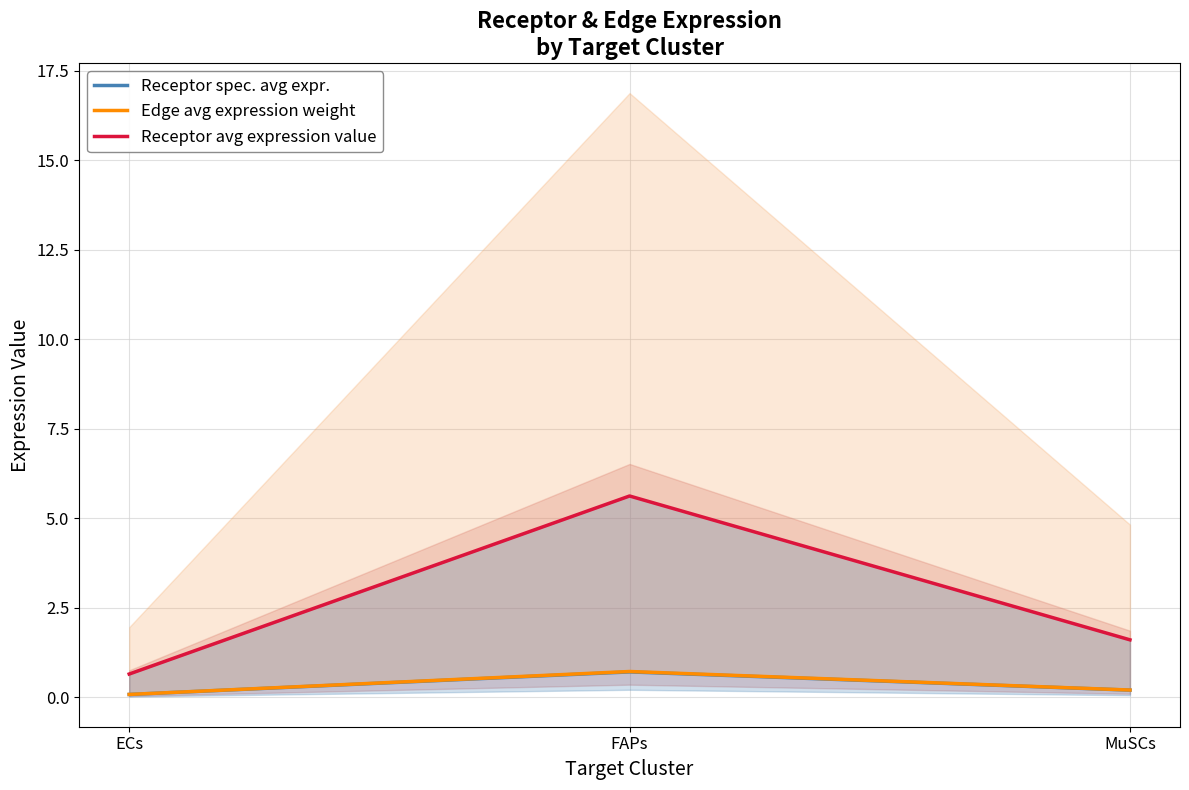

What is the lowest value of the Receptor avg expression value series?

0.7